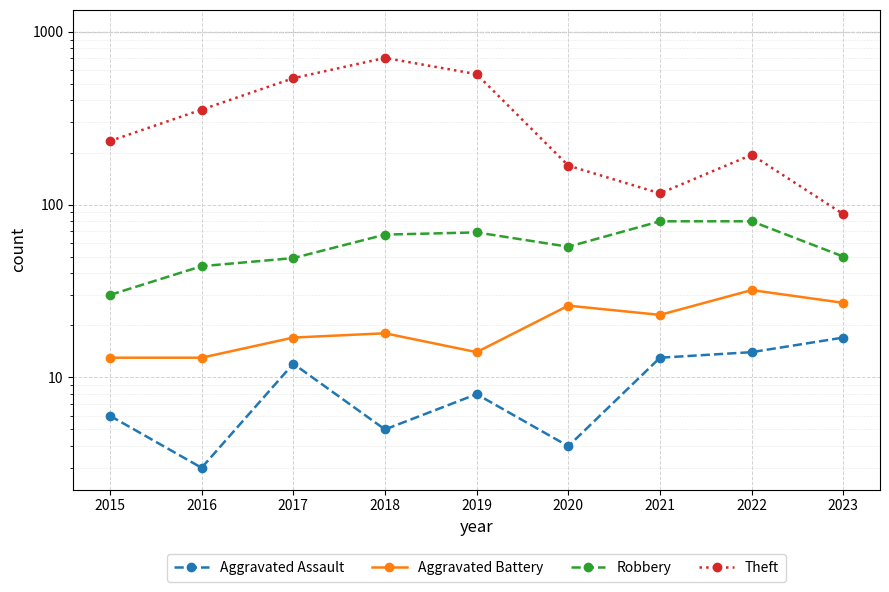

Reading left to right, what are all the values shown in this chart?

Aggravated Assault: 6	3	12	5	8	4	13	14	17
Aggravated Battery: 13	13	17	18	14	26	23	32	27
Robbery: 30	44	49	67	69	57	80	80	50
Theft: 233	354	538	705	568	168	116	194	88